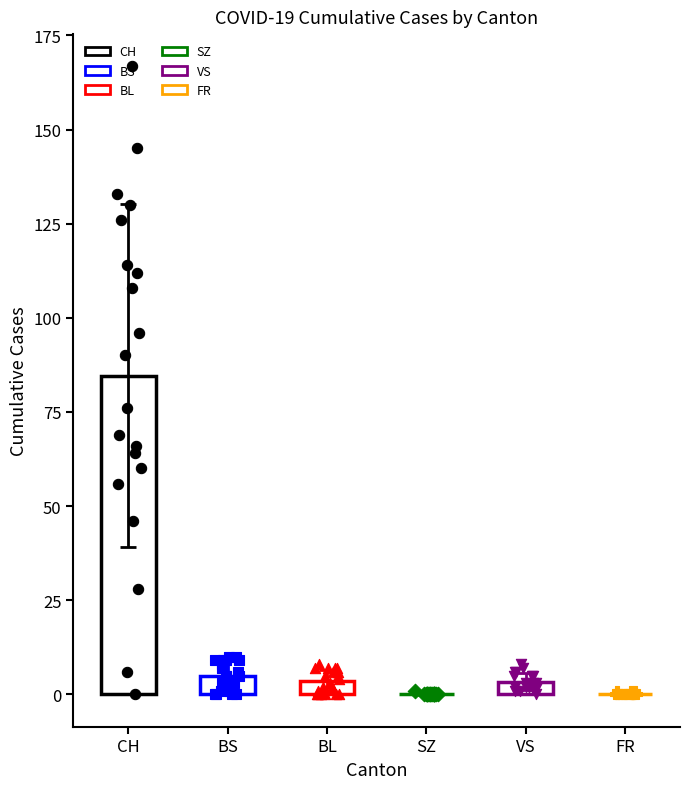

Which series reaches the minimum Y coordinate?

CH